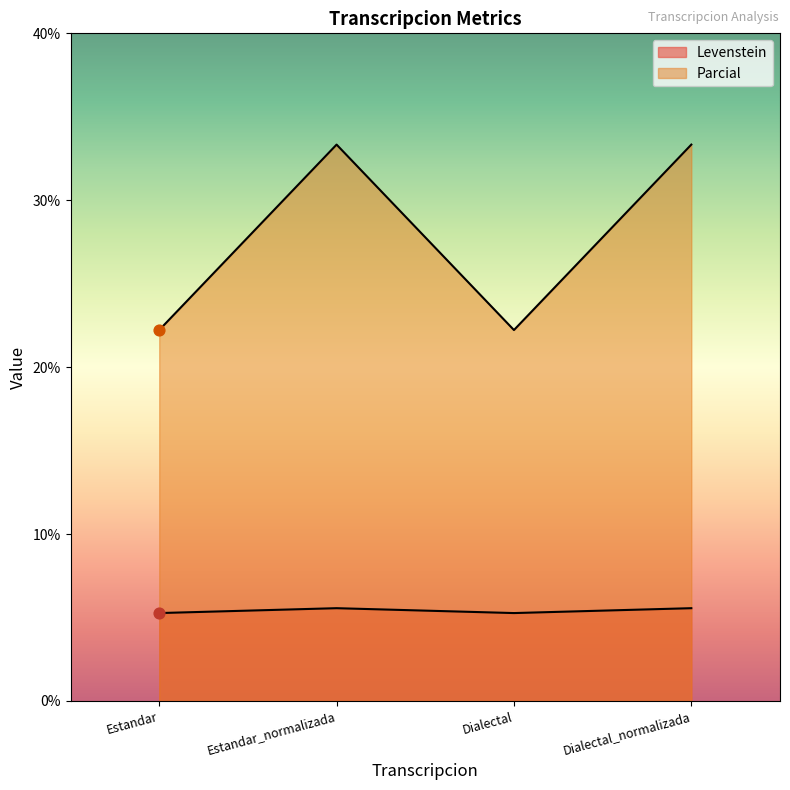

At how many categories does at least one series exceed 23?

2